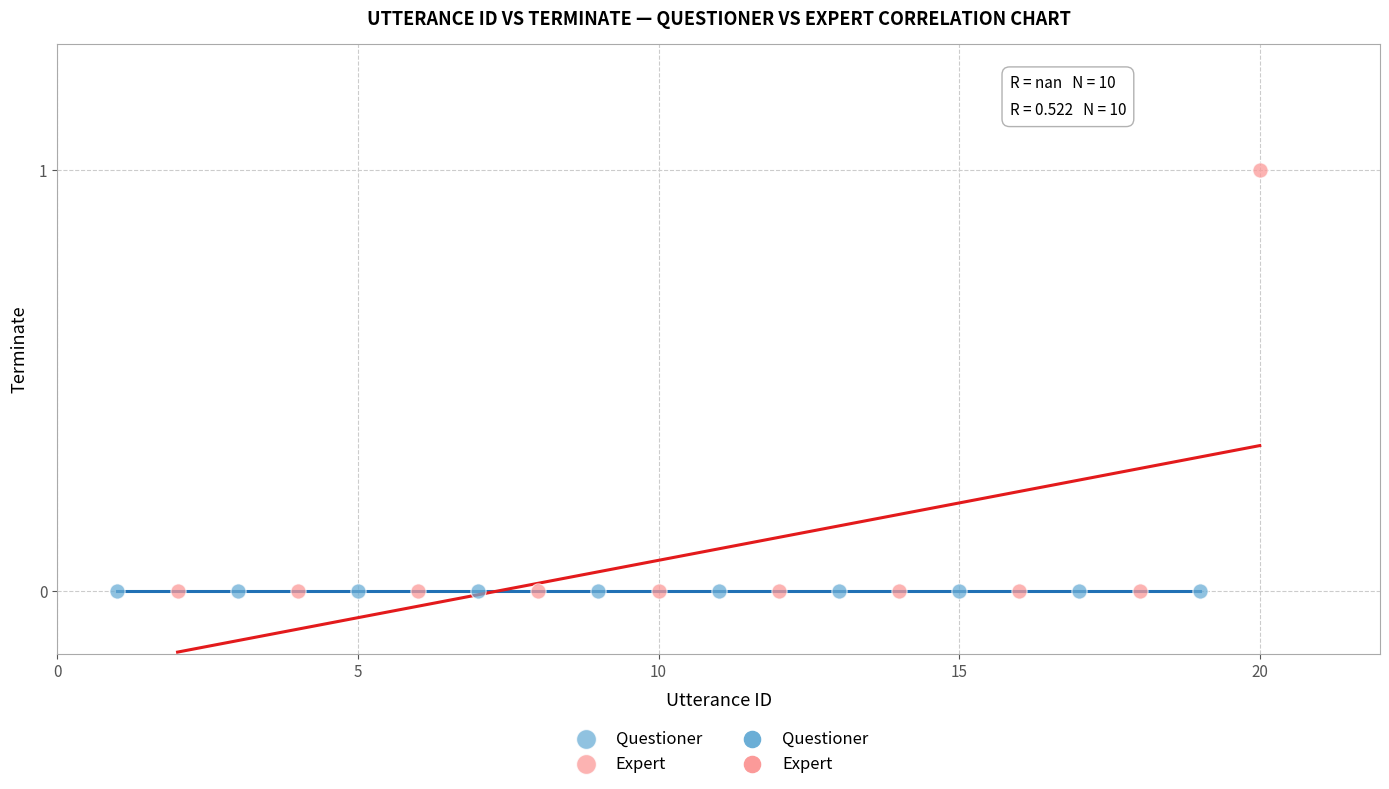

Which series reaches the maximum Y coordinate?

Expert